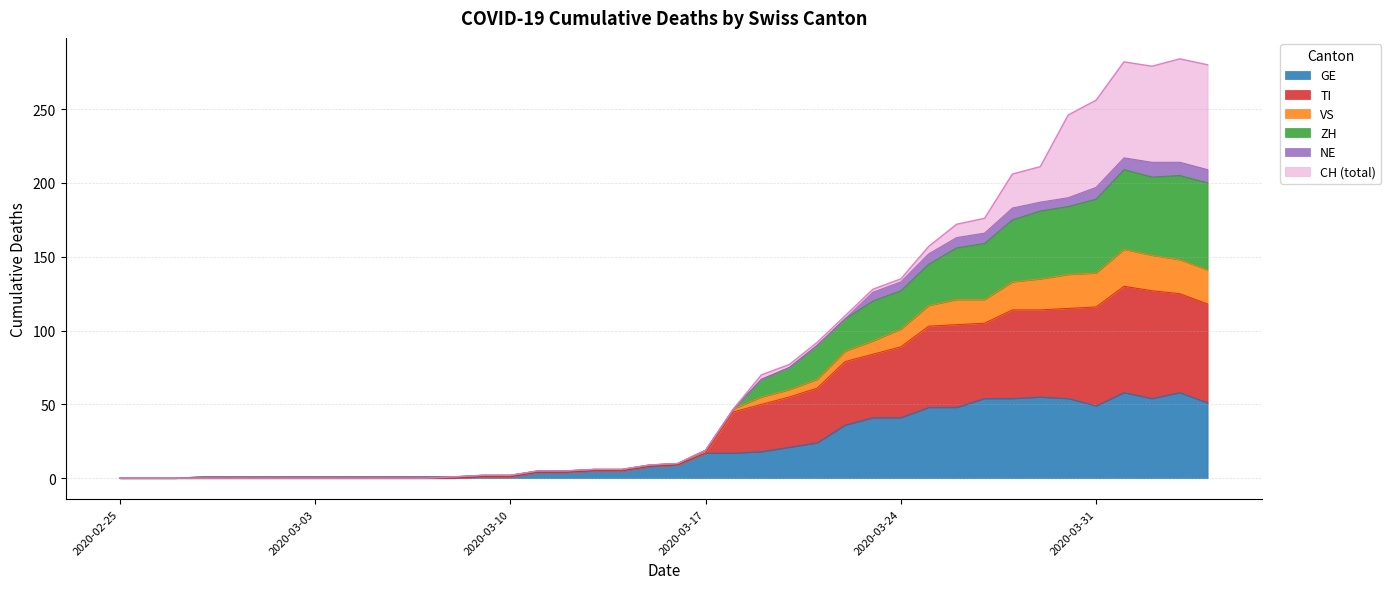

Is the value of VS at 2020-02-27 greater than the value of ZH at 2020-02-26?

No